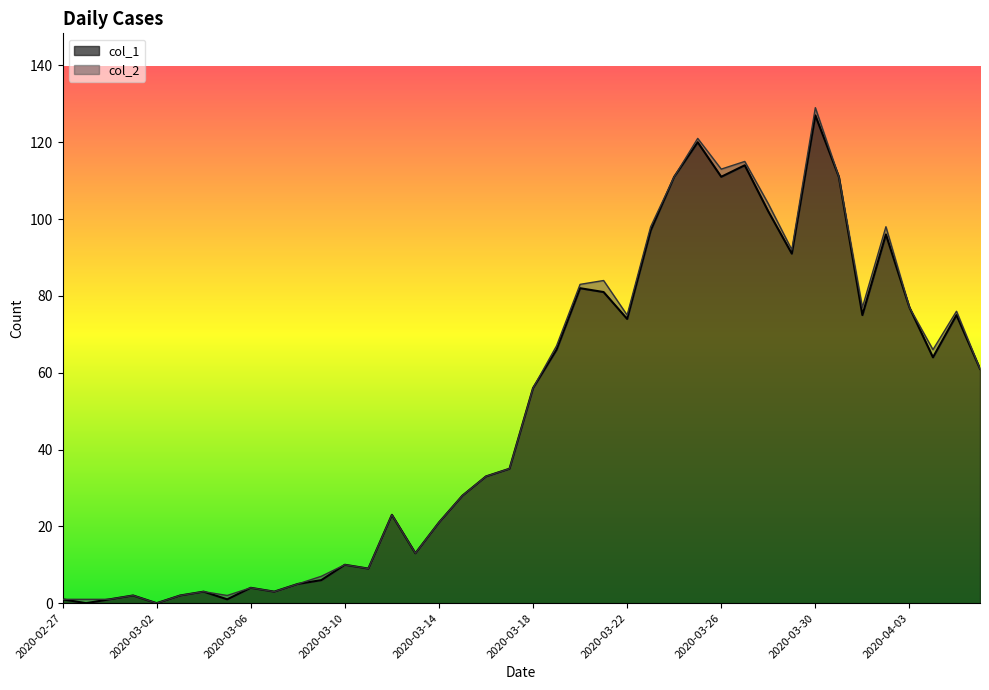

What is the sum of the values at 2020-03-07 and 2020-04-04?

67